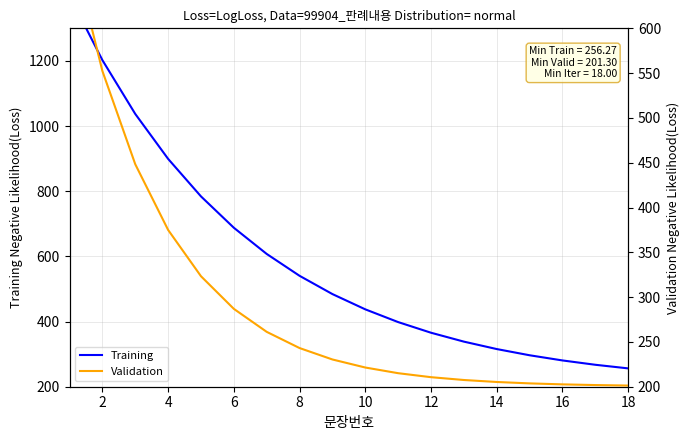

True or false: Validation and Training intersect in this chart.

False